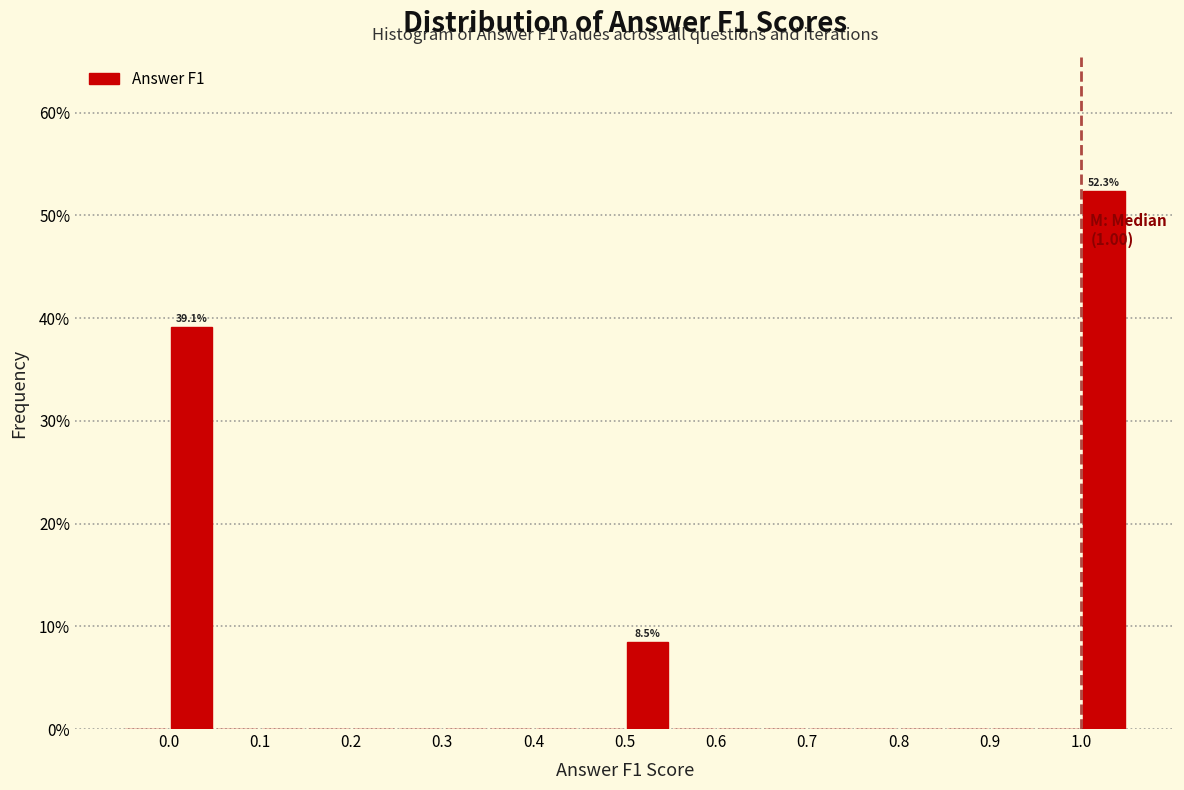

Over which range of the x-axis is the bar tallest?

1.00 to 1.05